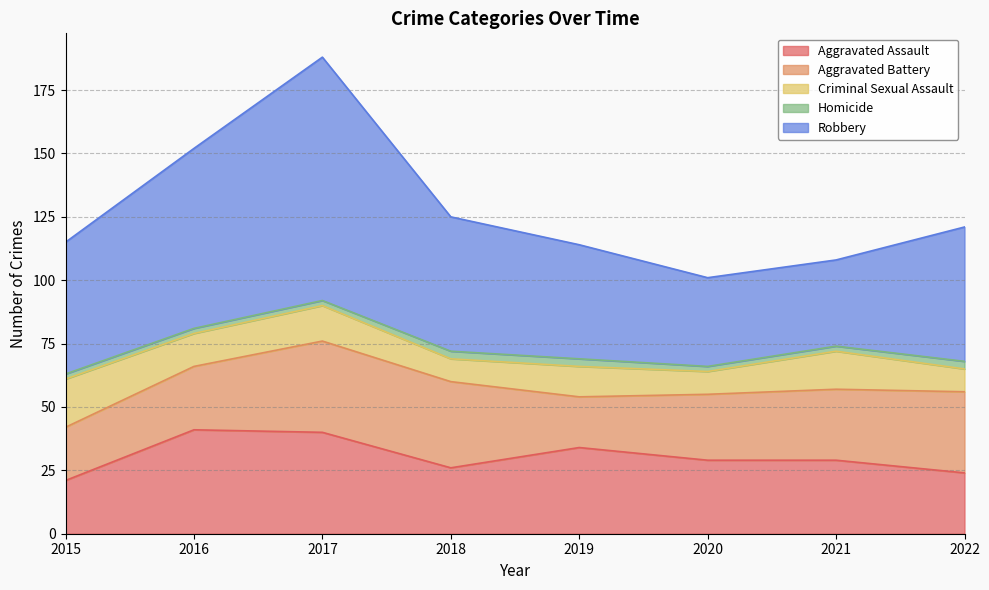

True or false: Robbery and Aggravated Assault intersect in this chart.

False